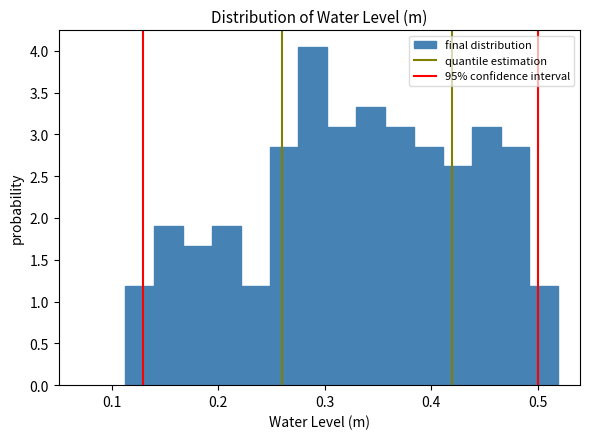

Around what value on the x-axis is the tallest bar? Give the approximate position of its centre, as read against the axis.

0.29